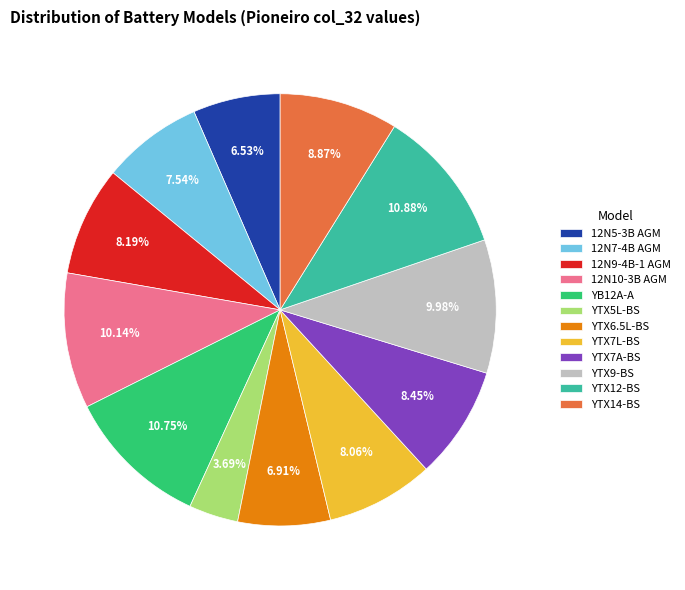

Do YB12A-A and 12N9-4B-1 AGM together represent more than half of the pie?

No